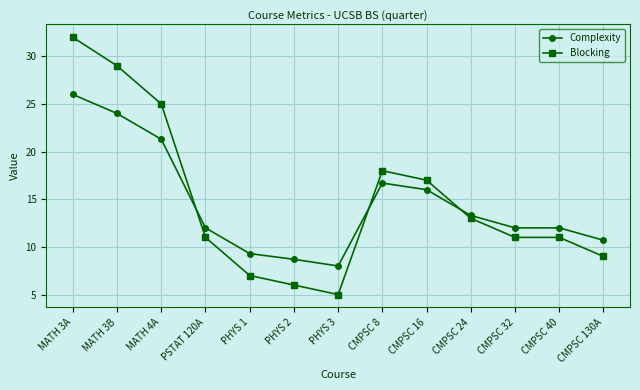

Count the number of categories in the chart.

13